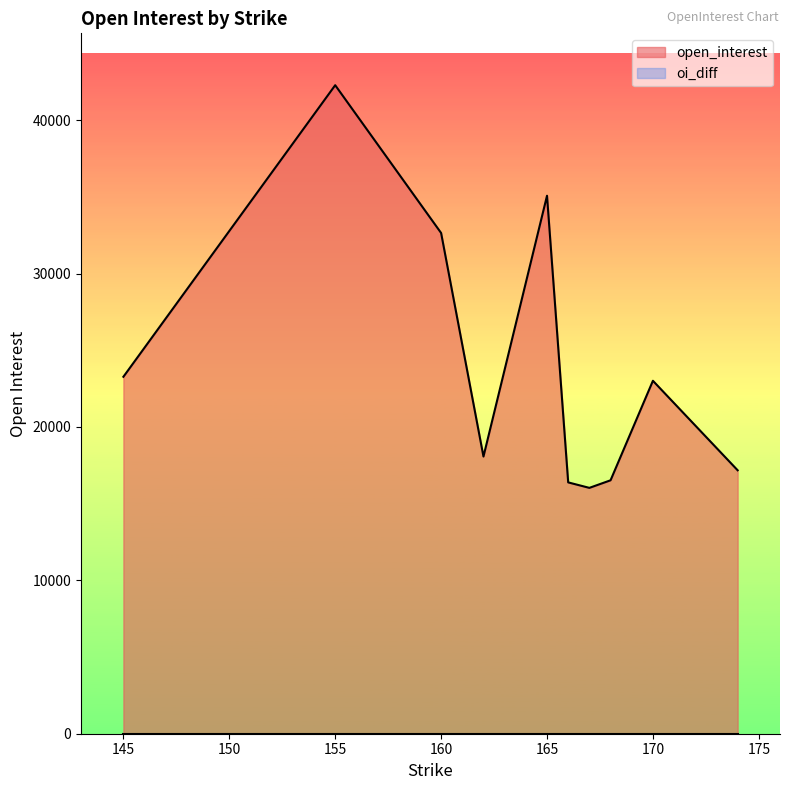

At which category does the chart reach its peak across all series?

155